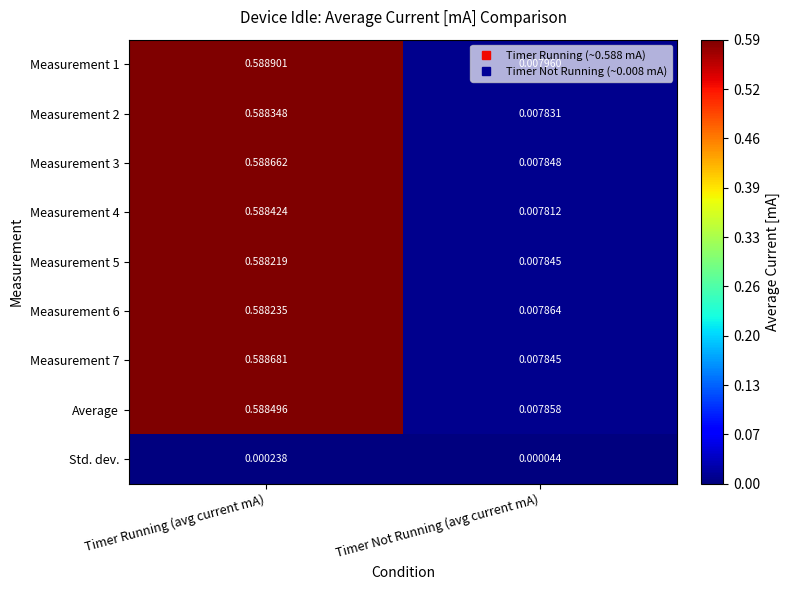

List the labels in order of Measurement 3 value, smallest first.

Timer Not Running (avg current mA), Timer Running (avg current mA)